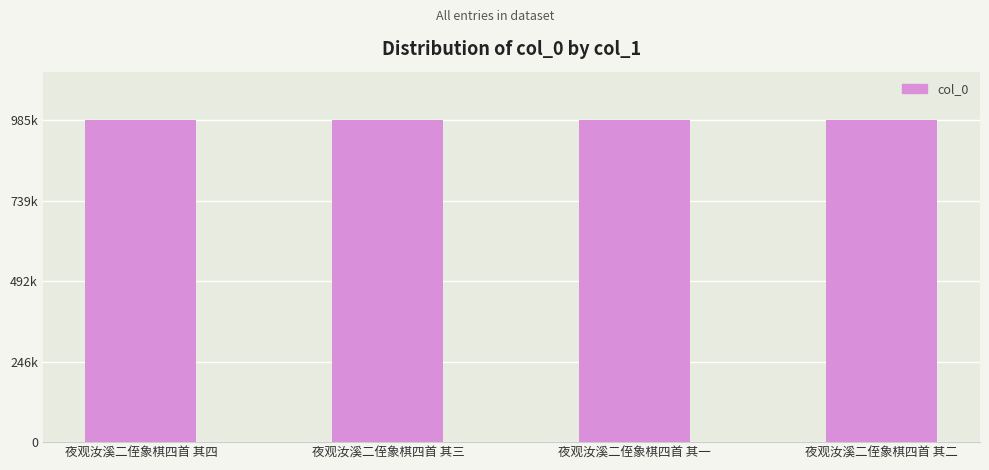

Are the bars horizontal?

No